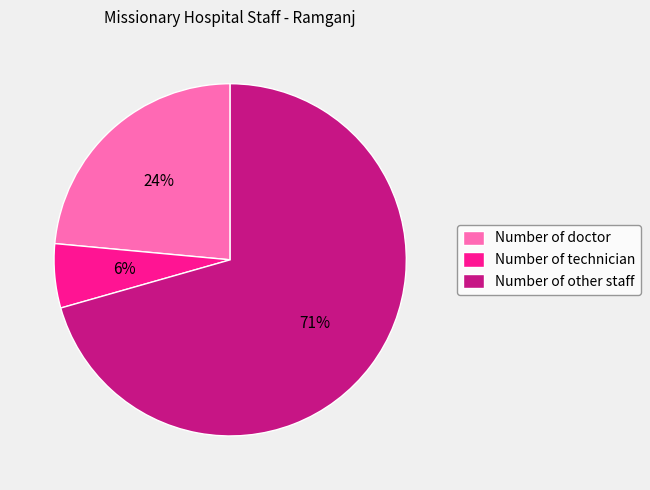

Rank the categories by value from lowest to highest.

Number of technician, Number of doctor, Number of other staff